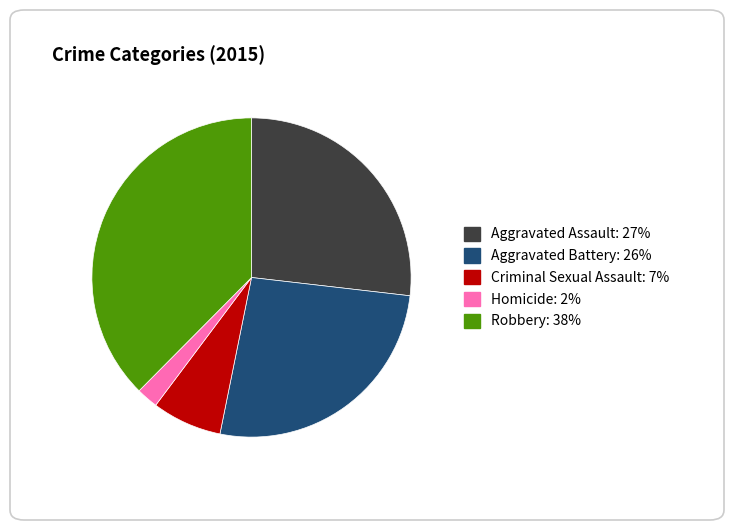

True or false: Aggravated Battery accounts for 26% of the total.

True